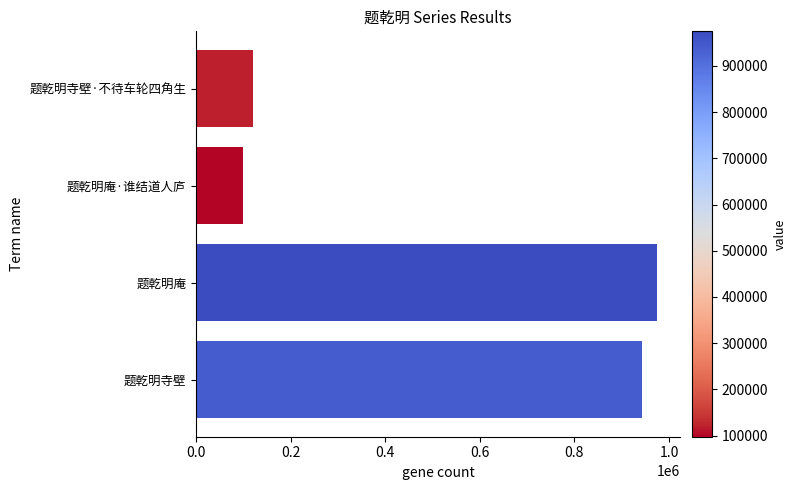

What is the change in value from 题乾明庵·谁结道人庐 to 题乾明庵?

+876628